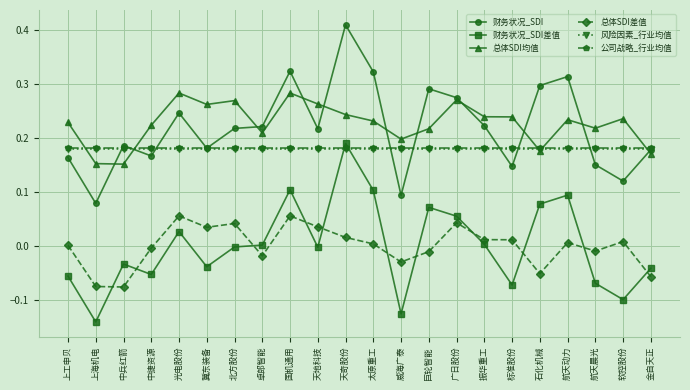

True or false: 风险因素_行业均值 and 公司战略_行业均值 cross at least once.

False